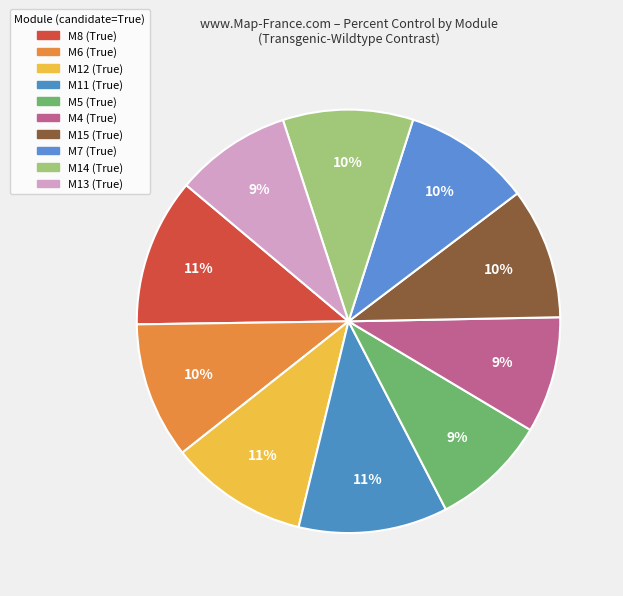

The M8 slice represents 24% of the pie. True or false?

False